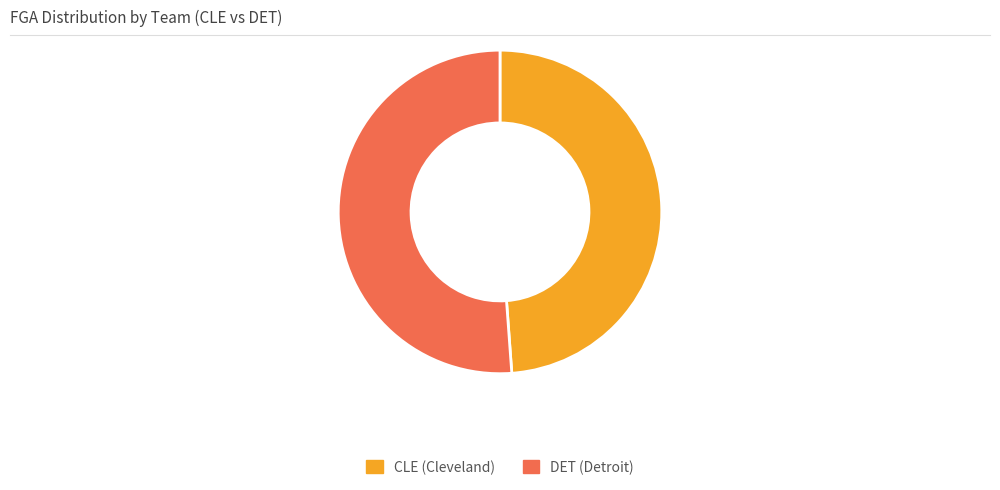

Rank the categories by value from highest to lowest.

DET (Detroit), CLE (Cleveland)